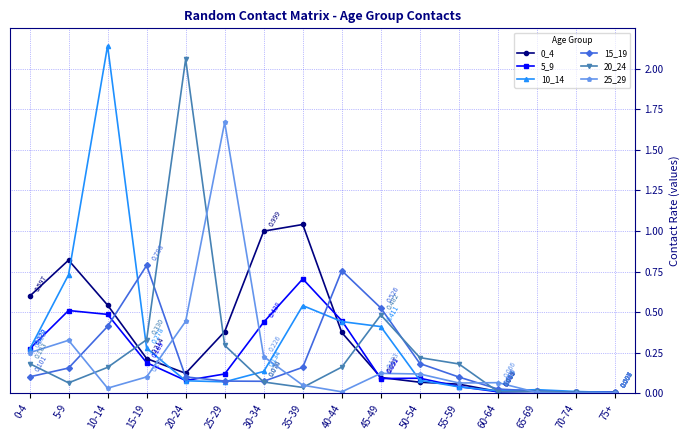

How many lines are shown in the chart?

6